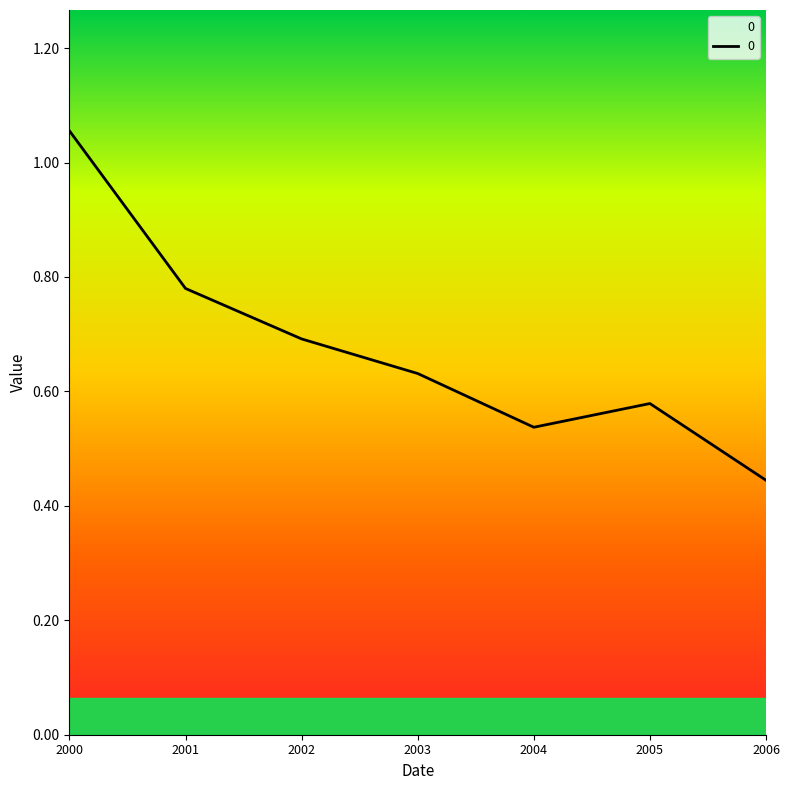

What is the difference between the second highest and minimum values?

0.3